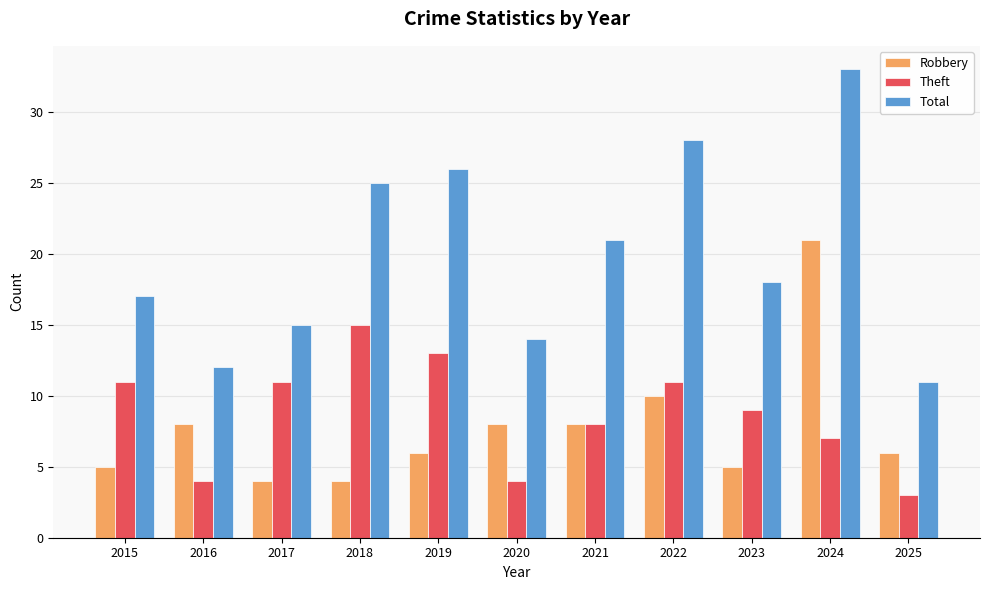

Which label corresponds to the largest value in the chart?

2024